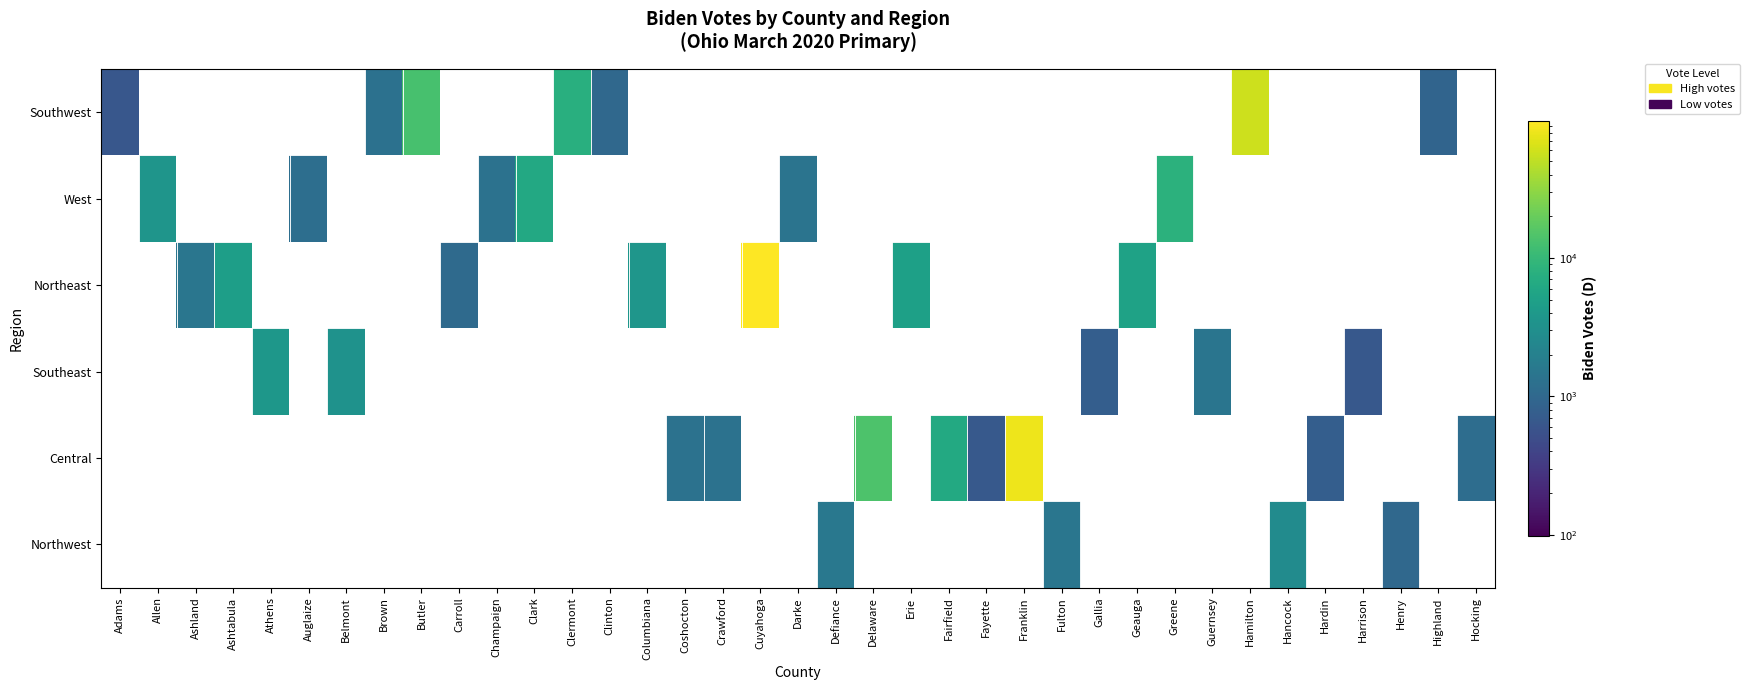

At Erie, list the series in order from smallest to largest.

Southwest, West, Southeast, Central, Northwest, Northeast